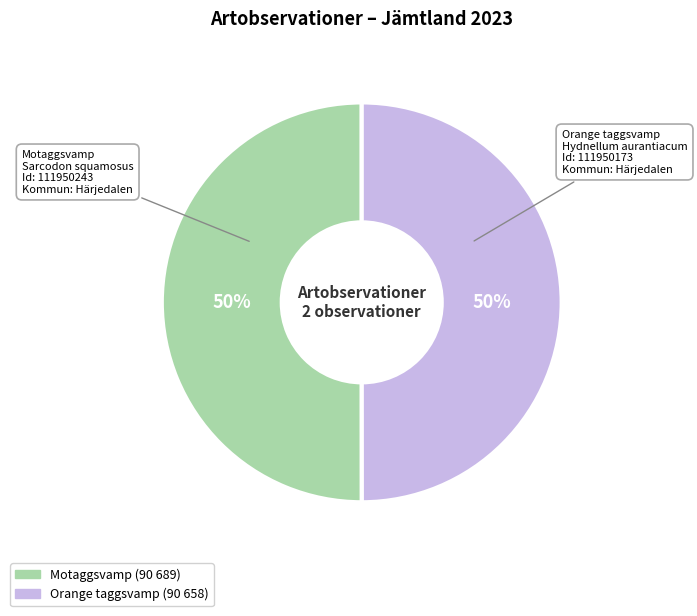

Is it true that Orange taggsvamp is 38% of the pie?

False